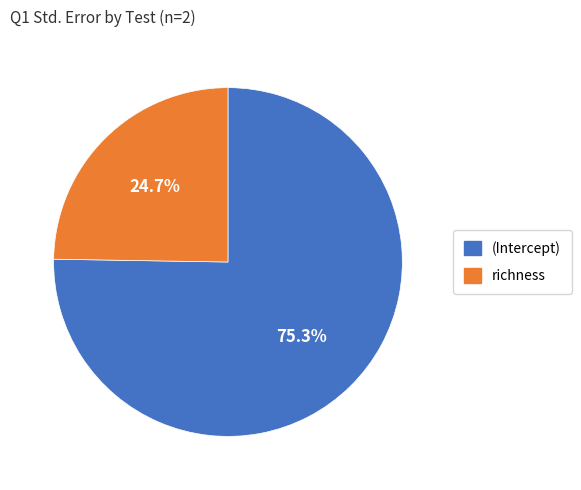

Which has a higher value, richness or (Intercept)?

(Intercept)